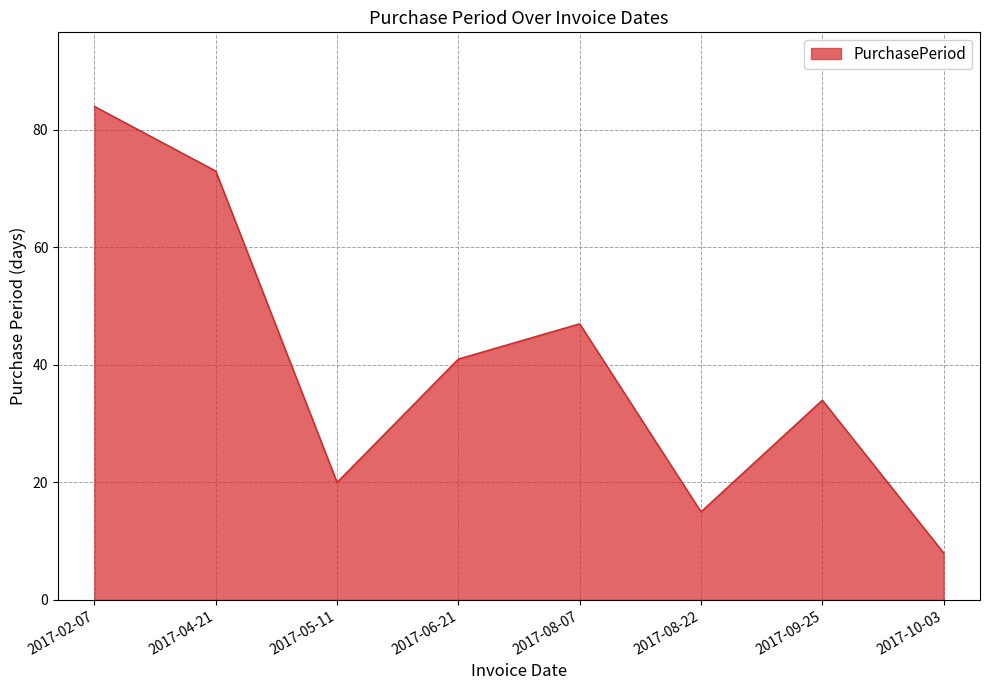

What is the difference between the second highest and minimum values?

65